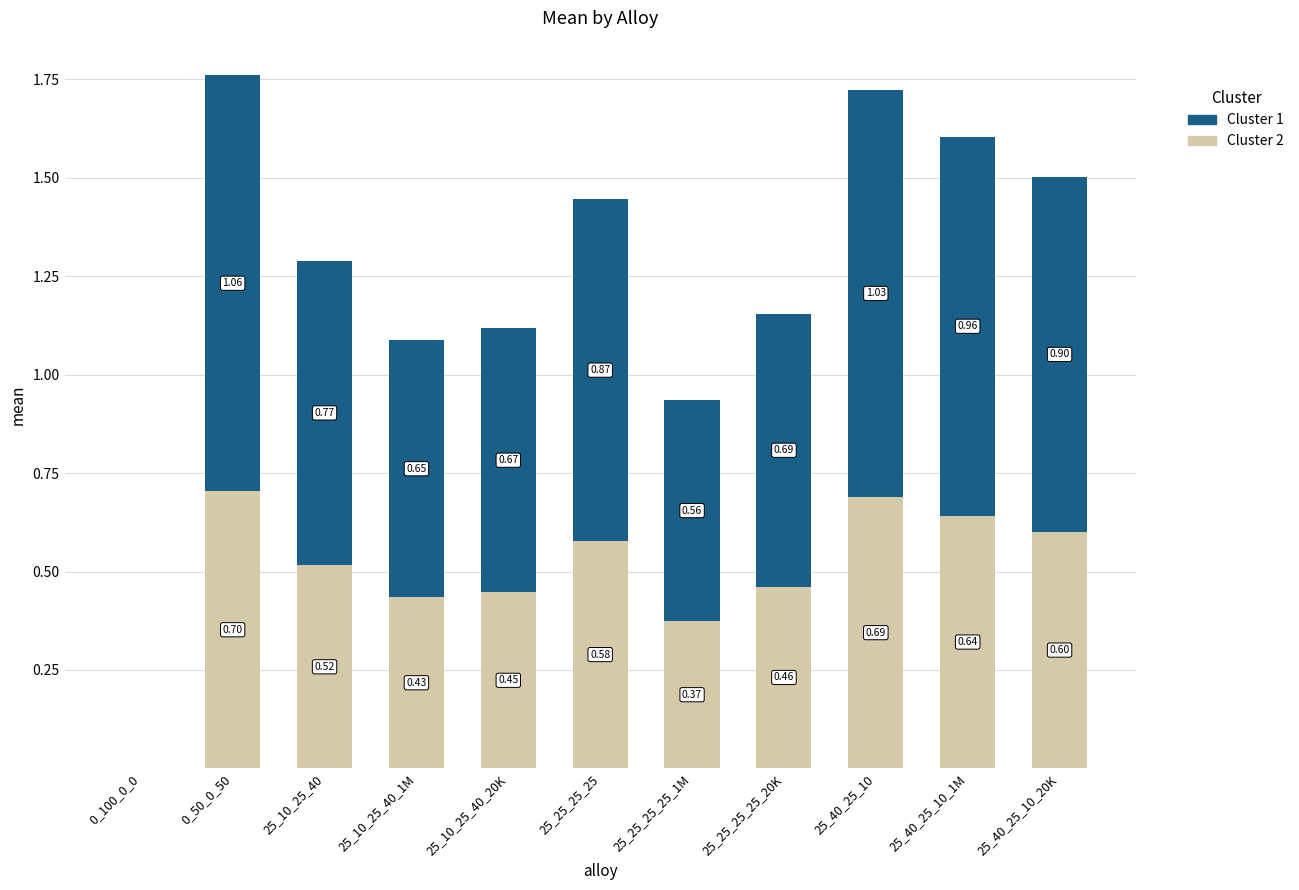

What is the total value across all series at 25_40_25_10?

1.7